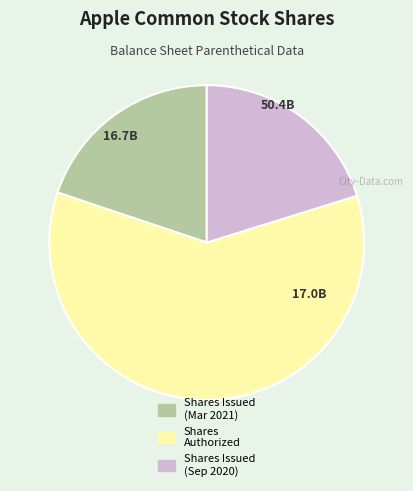

Is it true that Shares Issued (Mar 2021) is 20% of the pie?

True